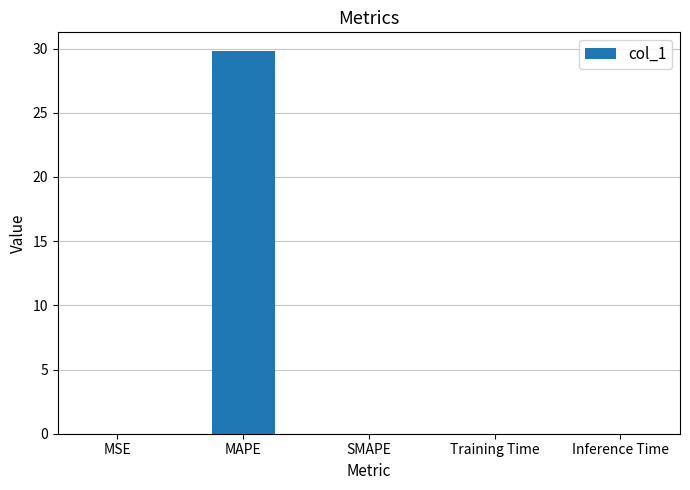

Between MAPE and MSE, which is larger?

MAPE